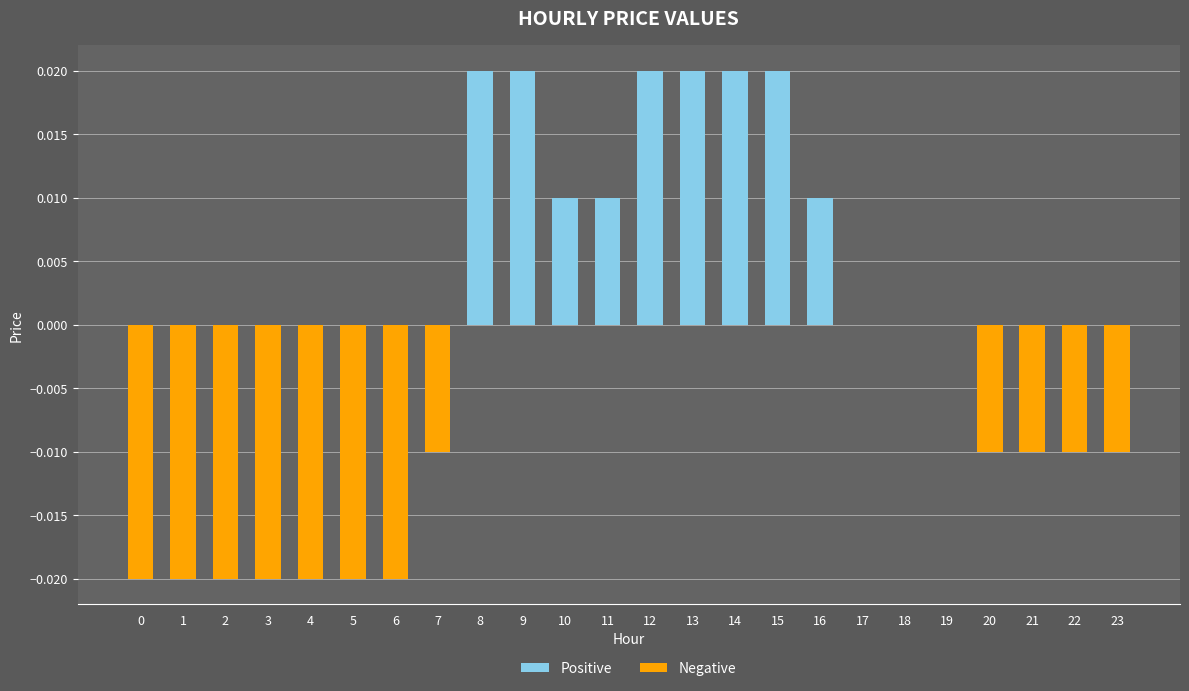

True or false: the data shows -0.0 at 2.

True